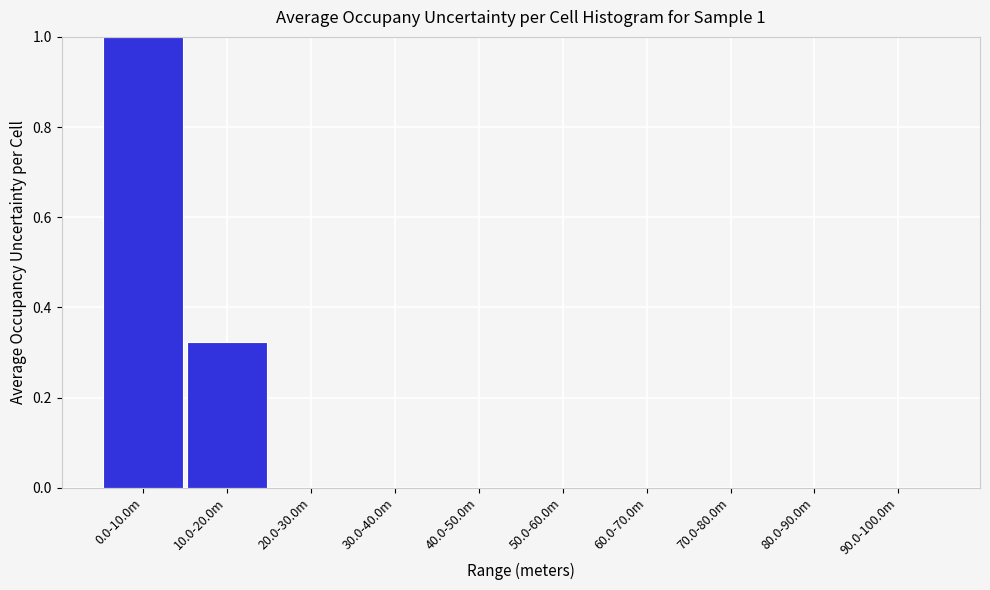

Is it true that the value at 60.0-70.0m is -0.5?

False